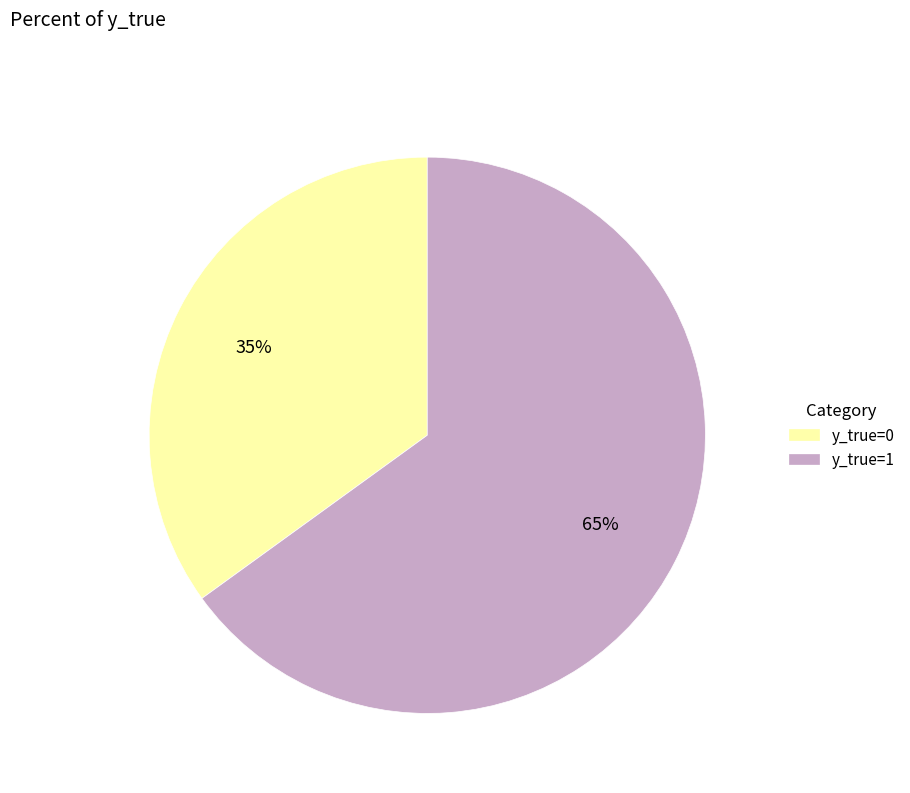

What is the ratio of the value at y_true=0 to the value at y_true=1?

0.5